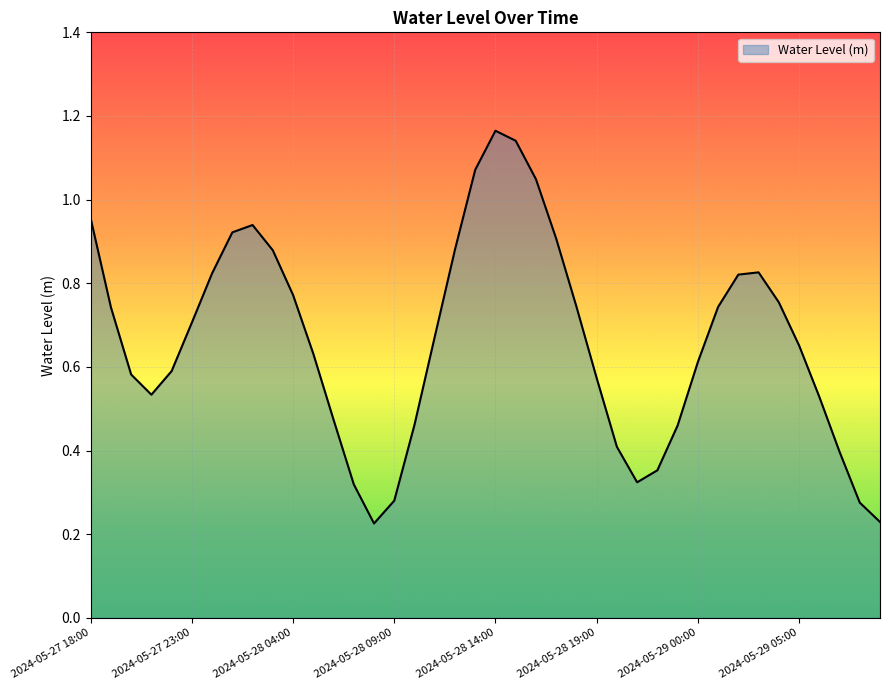

True or false: there are more than 0 points higher than both neighbors.

True